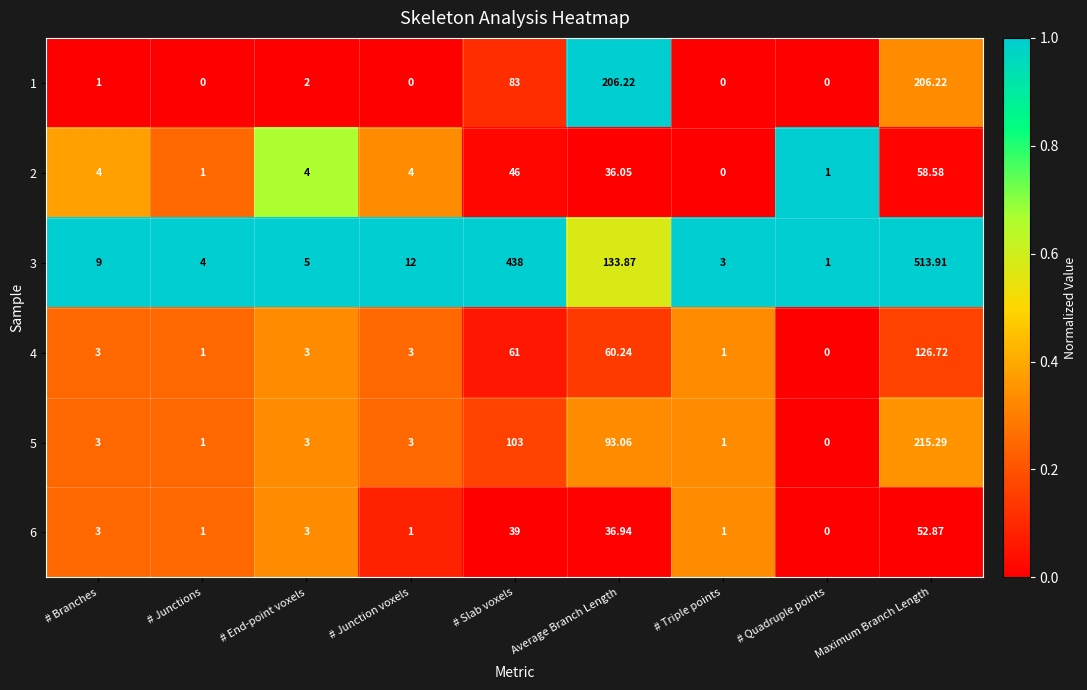

List the labels in order of 3 value, smallest first.

# Quadruple points, # Triple points, # Junctions, # End-point voxels, # Branches, # Junction voxels, Average Branch Length, # Slab voxels, Maximum Branch Length